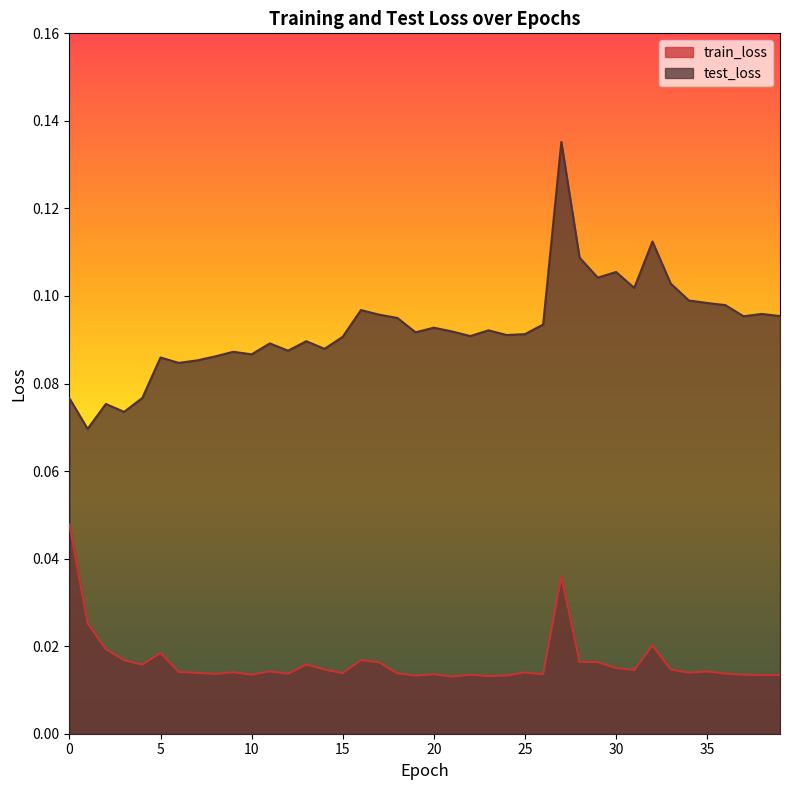

At 22, list the series in order from largest to smallest.

test_loss, train_loss